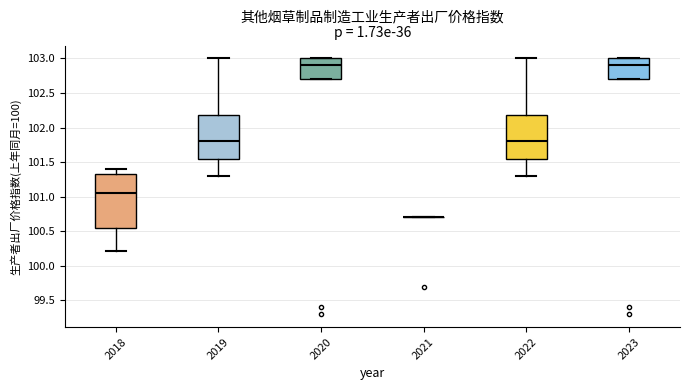

Reading left to right, transcribe this box plot: for each box, give where its median line is, the range the box spans, and where its two whiskers end, as read against the y-axis. The values are not printed on the chart, so give them approximately, as read against the axis.

2018: median 101.05, box 100.55 to 101.35, whiskers 100.20 to 101.40
2019: median 101.80, box 101.55 to 102.20, whiskers 101.30 to 103.00
2020: median 102.90, box 102.70 to 103.00, whiskers 102.70 to 103.00
2021: box collapsed to a line at 100.70, whiskers 100.70 to 100.70
2022: median 101.80, box 101.55 to 102.20, whiskers 101.30 to 103.00
2023: median 102.90, box 102.70 to 103.00, whiskers 102.70 to 103.00